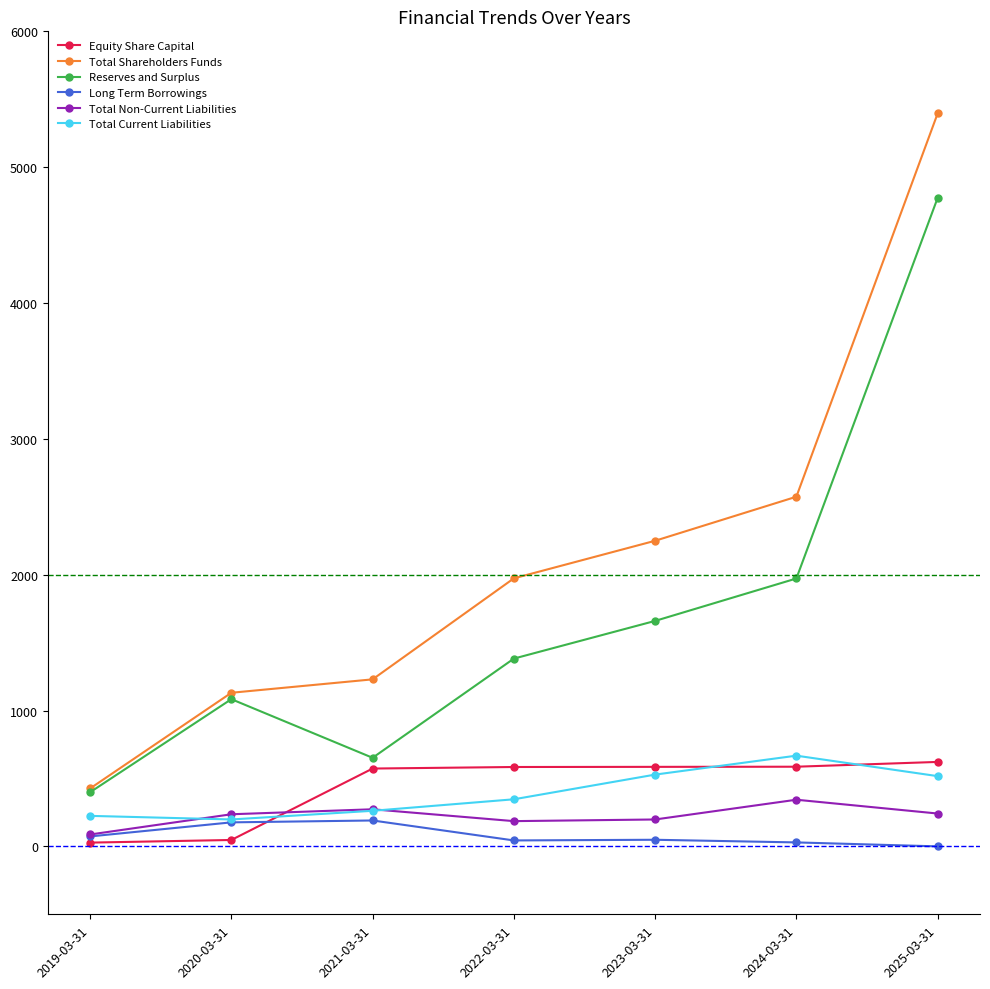

What position from the right is 2025-03-31?

1